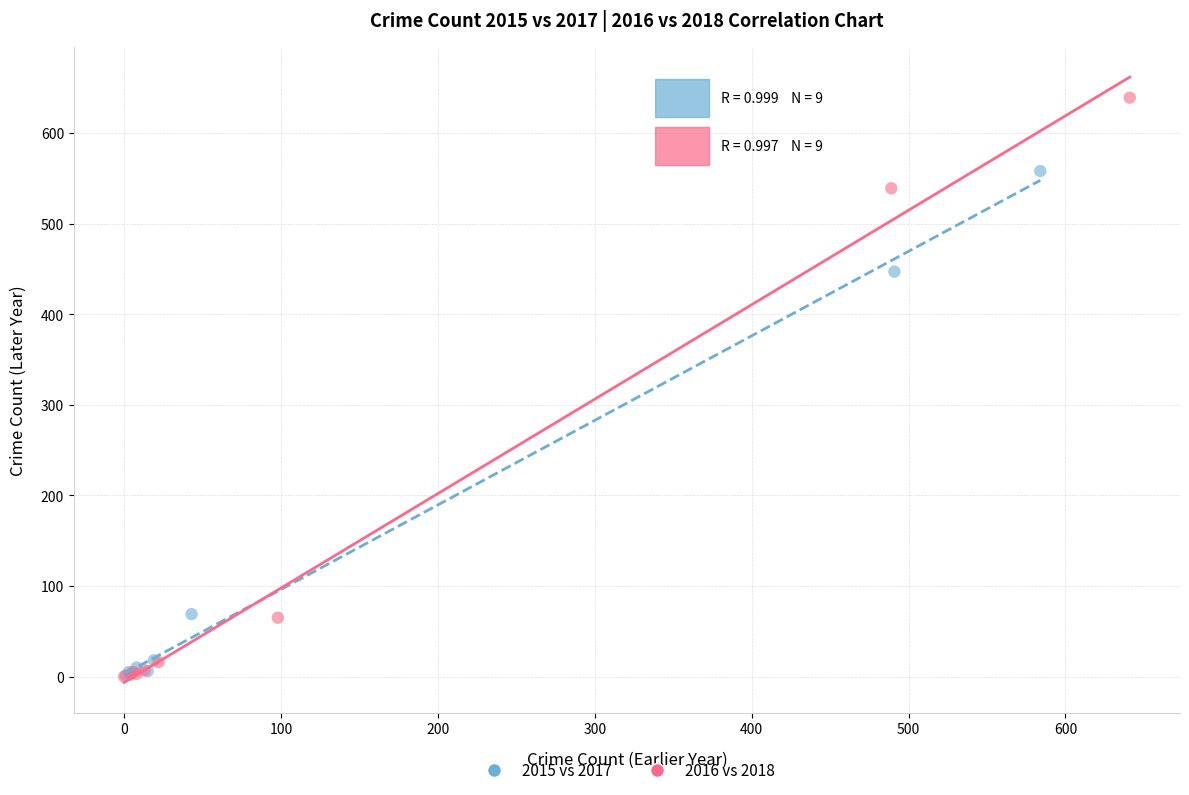

Which series reaches the maximum Y coordinate?

2016 vs 2018